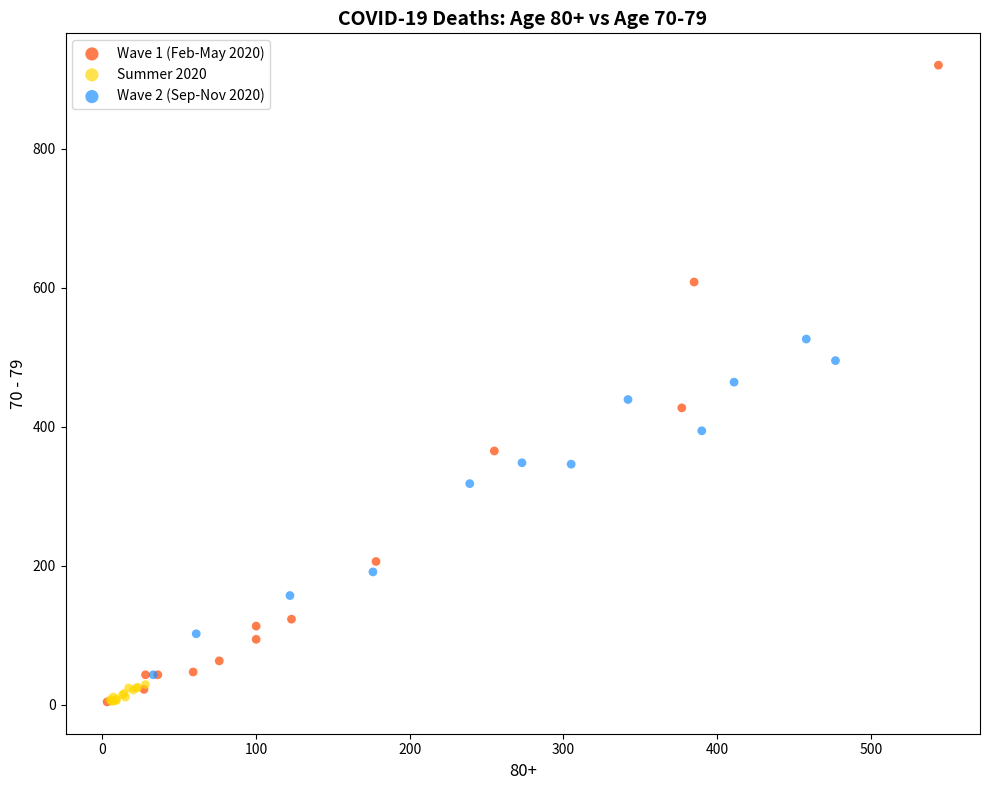

Which series contains the highest Y value?

Wave 1 (Feb-May 2020)